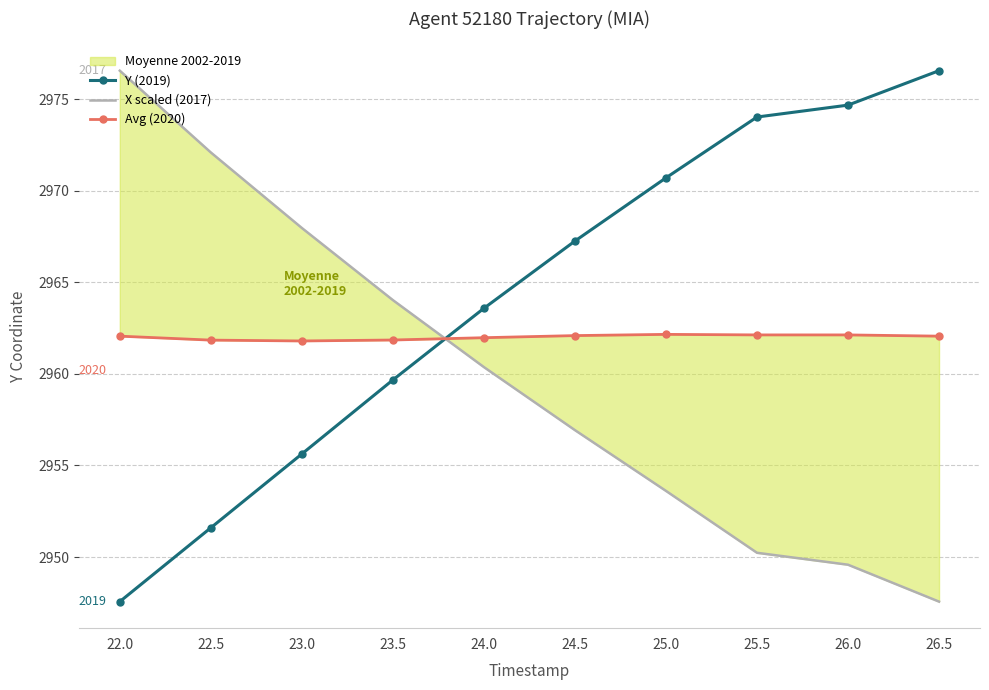

How many data points in Avg (2020) are above 2962?

6